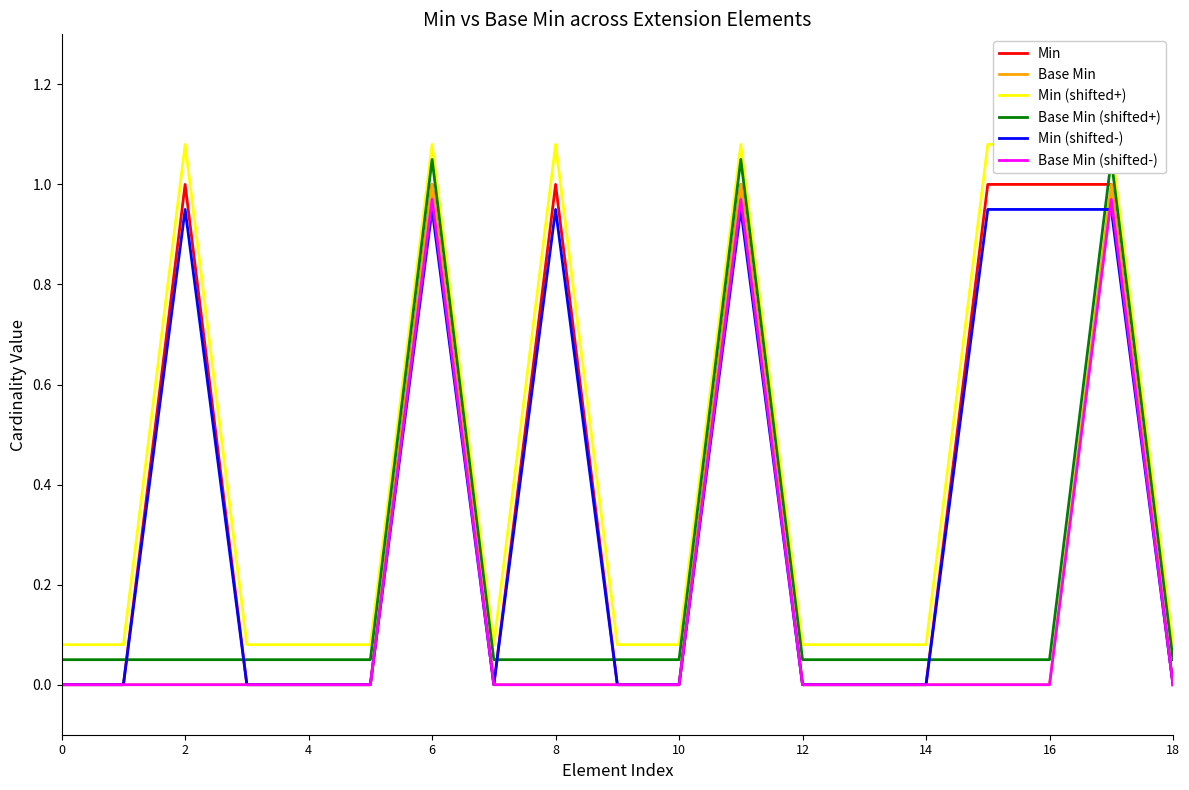

The Base Min series shows 0.0 at 12. True or false?

True